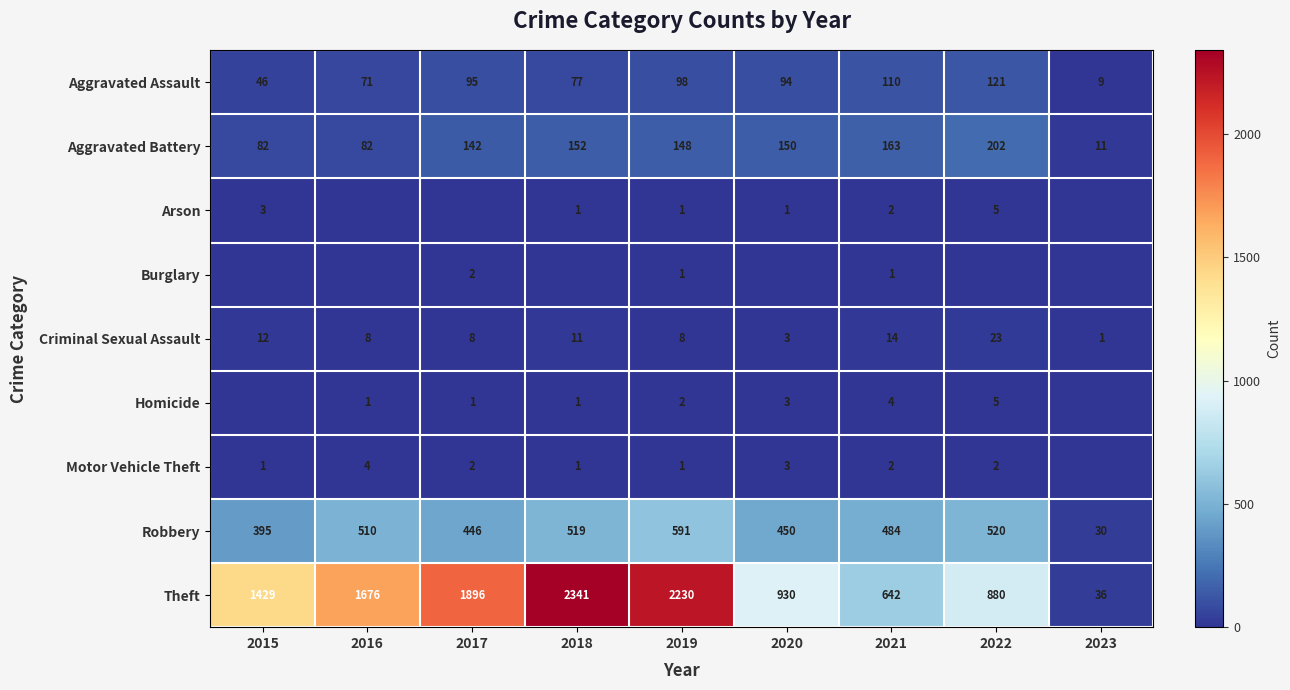

At how many categories does at least one series exceed 2031?

2